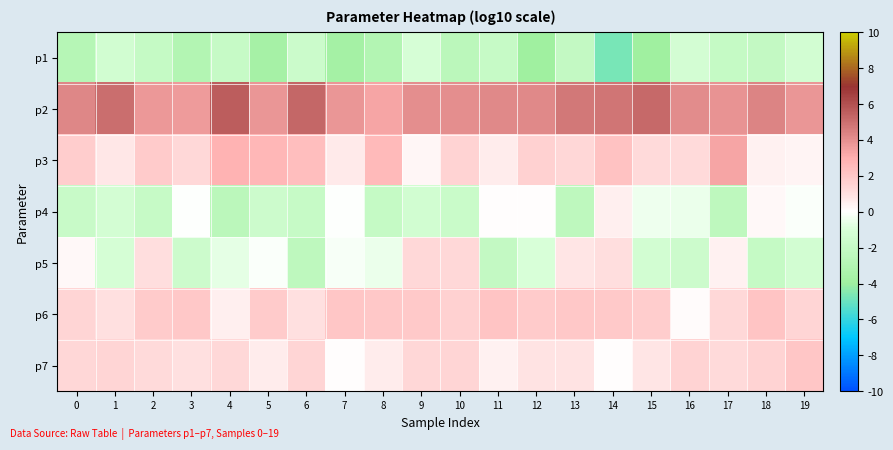

Reading left to right, transcribe all the data shown in this chart.

p1: 0=-2.8	1=-1.4	2=-2.0	3=-3.0	4=-1.9	5=-3.6	6=-1.7	7=-3.7	8=-2.9	9=-1.1	10=-2.5	11=-1.9	12=-3.9	13=-2.1	14=-4.7	15=-3.9	16=-1.2	17=-2.0	18=-2.0	19=-1.3
p2: 0=4.2	1=5.0	2=3.7	3=3.6	4=5.6	5=3.8	6=5.3	7=3.8	8=3.3	9=4.0	10=4.0	11=4.2	12=4.2	13=4.7	14=4.8	15=5.2	16=4.1	17=3.9	18=4.3	19=3.8
p3: 0=1.7	1=0.8	2=1.8	3=1.3	4=2.8	5=2.7	6=2.4	7=0.7	8=2.6	9=0.3	10=1.5	11=0.6	12=1.6	13=1.4	14=2.2	15=1.2	16=1.2	17=3.3	18=0.4	19=0.3
p4: 0=-1.8	1=-1.2	2=-1.9	3=-0.1	4=-2.5	5=-1.6	6=-1.9	7=-0.0	8=-2.0	9=-1.3	10=-1.8	11=0.0	12=0.1	13=-2.4	14=0.5	15=-0.4	16=-0.5	17=-2.4	18=0.2	19=-0.1
p5: 0=0.2	1=-1.2	2=1.1	3=-1.6	4=-0.6	5=-0.1	6=-2.4	7=-0.2	8=-0.5	9=1.3	10=1.3	11=-2.0	12=-0.9	13=0.8	14=1.0	15=-1.3	16=-1.6	17=0.5	18=-2.0	19=-1.3
p6: 0=1.5	1=1.0	2=1.8	3=2.0	4=0.5	5=1.8	6=0.9	7=2.1	8=2.0	9=1.9	10=1.6	11=2.1	12=1.8	13=2.0	14=1.9	15=1.8	16=0.1	17=1.3	18=2.1	19=1.5
p7: 0=1.4	1=1.5	2=1.2	3=1.0	4=1.3	5=0.6	6=1.4	7=0.0	8=0.6	9=1.3	10=1.4	11=0.4	12=0.9	13=0.9	14=0.0	15=0.8	16=1.5	17=1.2	18=1.5	19=2.1